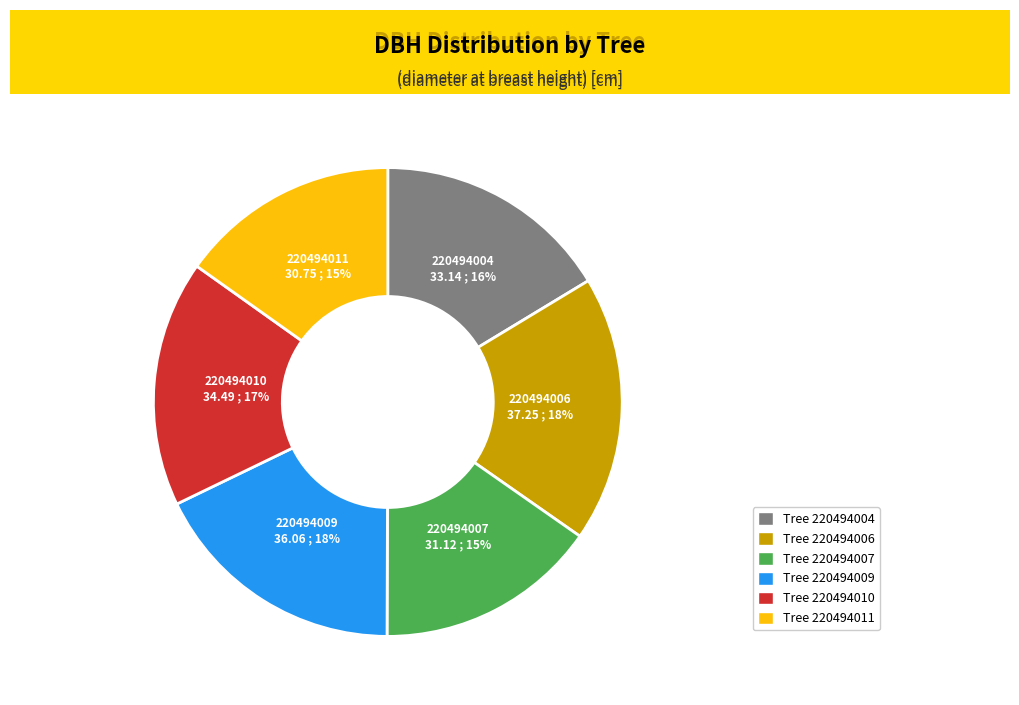

Is there any slice that represents more than half of the pie?

No